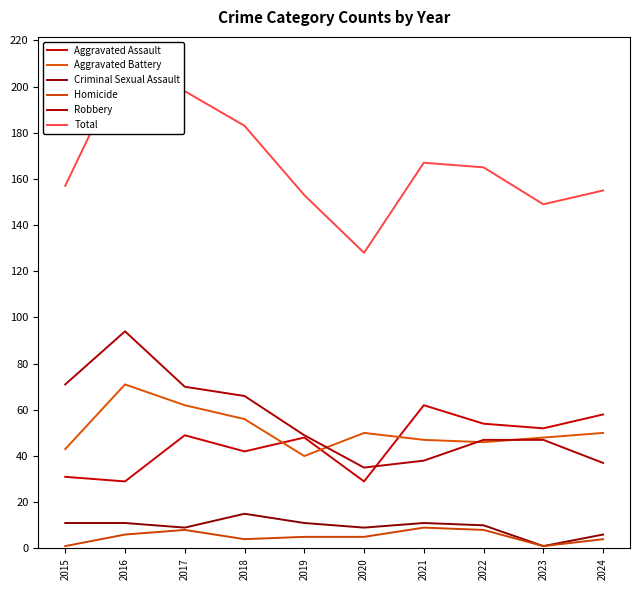

Reading left to right, transcribe all the data shown in this chart.

Aggravated Assault: 31	29	49	42	48	29	62	54	52	58
Aggravated Battery: 43	71	62	56	40	50	47	46	48	50
Criminal Sexual Assault: 11	11	9	15	11	9	11	10	1	6
Homicide: 1	6	8	4	5	5	9	8	1	4
Robbery: 71	94	70	66	49	35	38	47	47	37
Total: 157	211	198	183	153	128	167	165	149	155